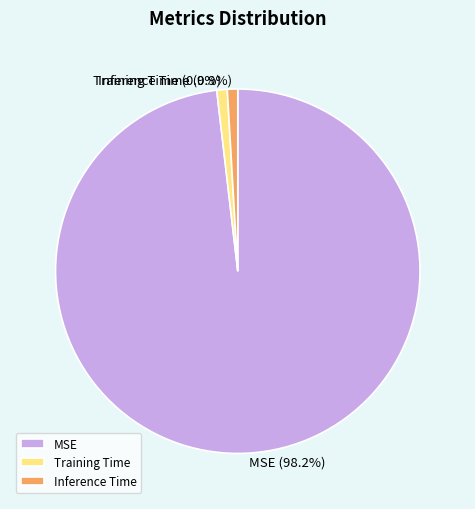

Is the sum of MSE and Inference Time greater than half?

Yes